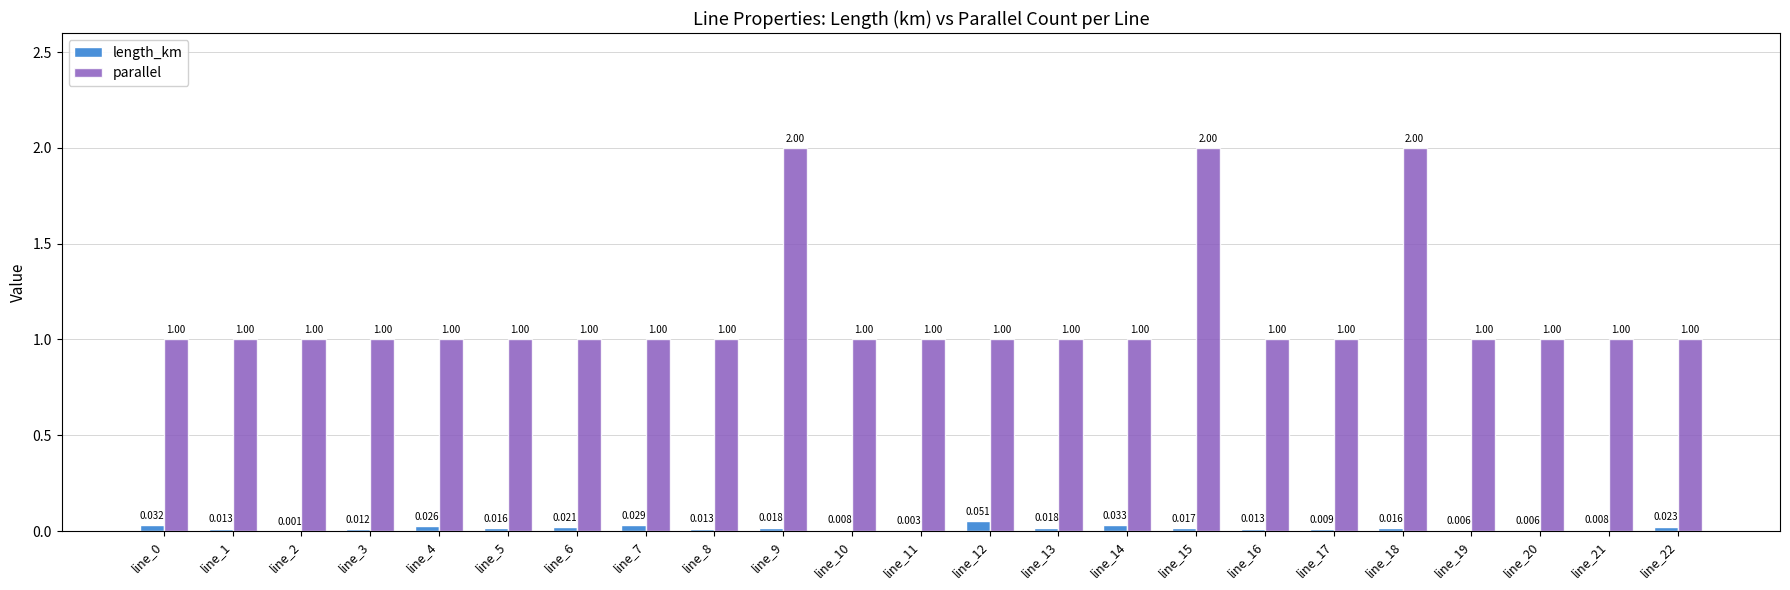

How many categories are shown in the chart?

23